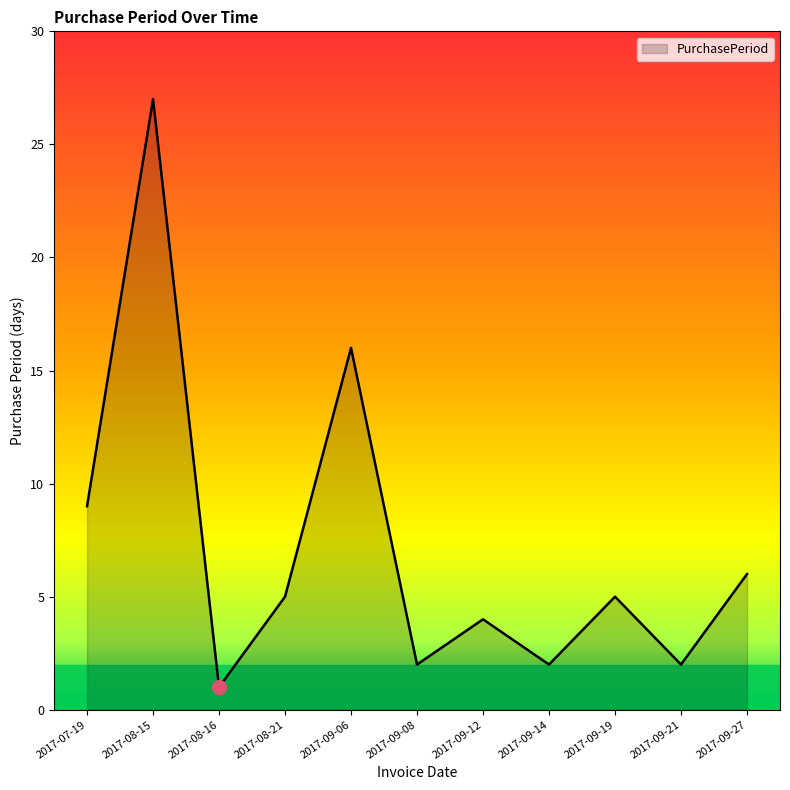

Count the number of data series in this chart.

1